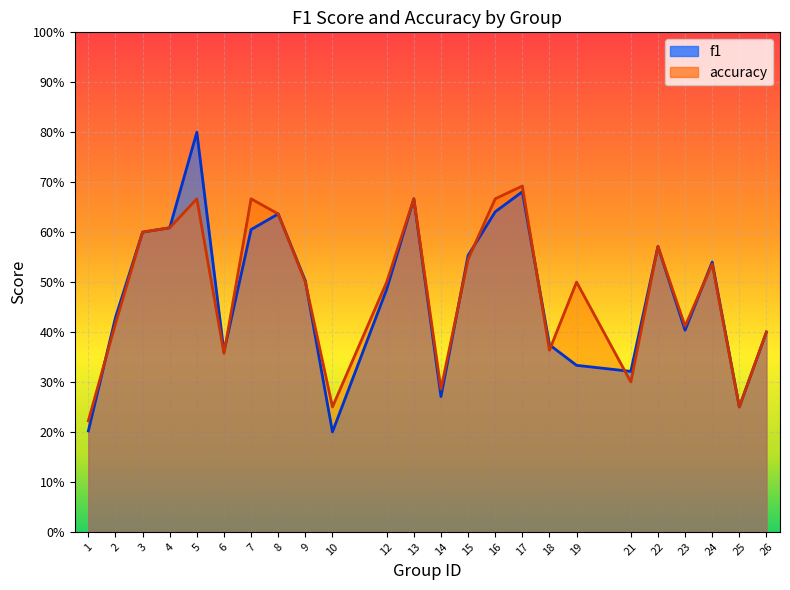

How many lines are shown in the chart?

2